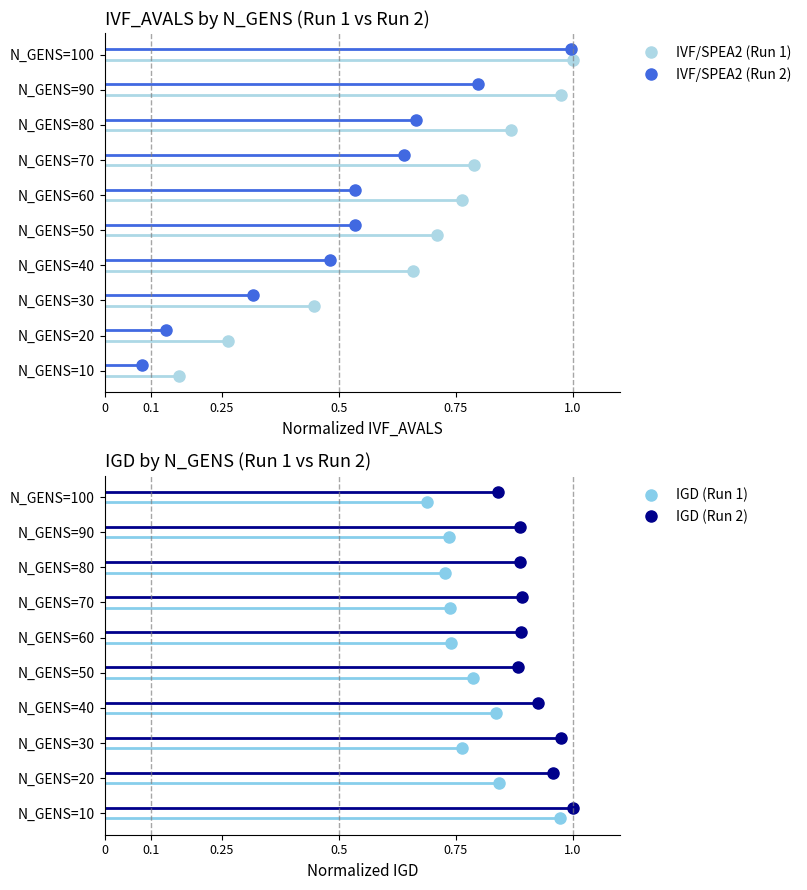

List the series in order of their peak value, highest first.

IVF/SPEA2 (Run 2), IGD (Run 2), IVF/SPEA2 (Run 1), IGD (Run 1)